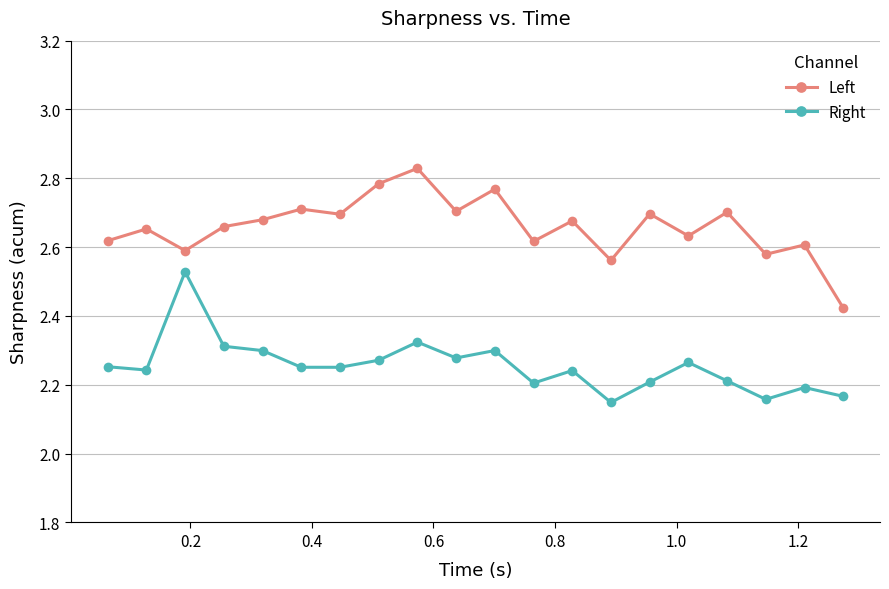

Count the Left values in the range 2 to 3.

20